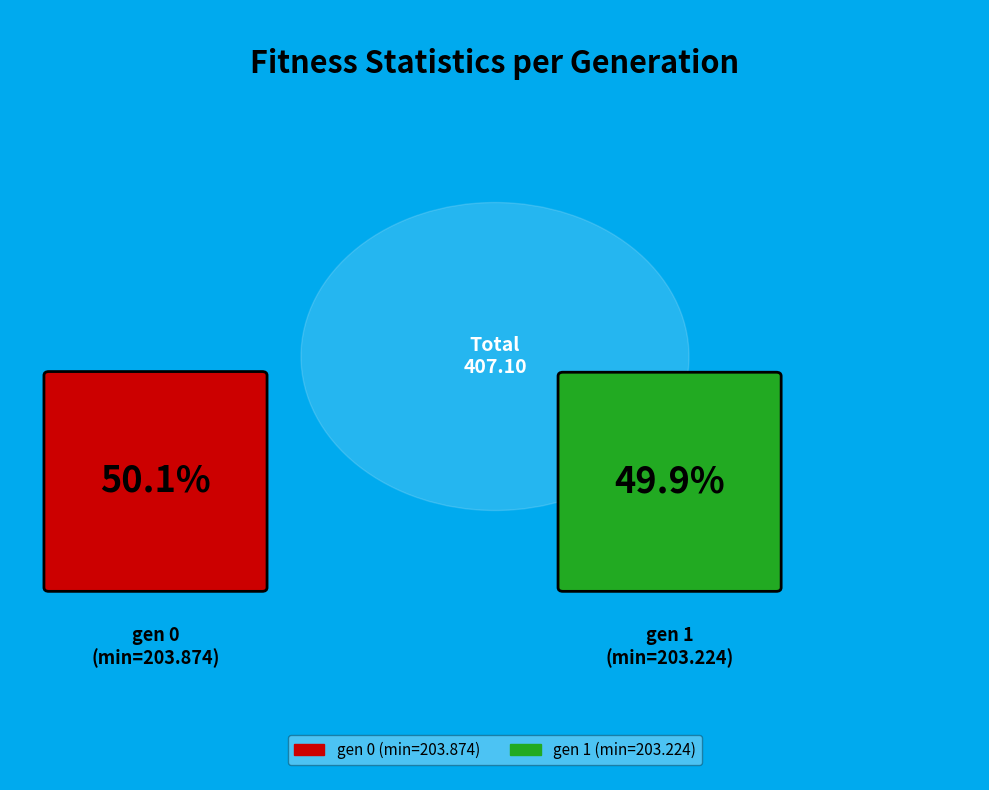

How many segments does this pie chart have?

2